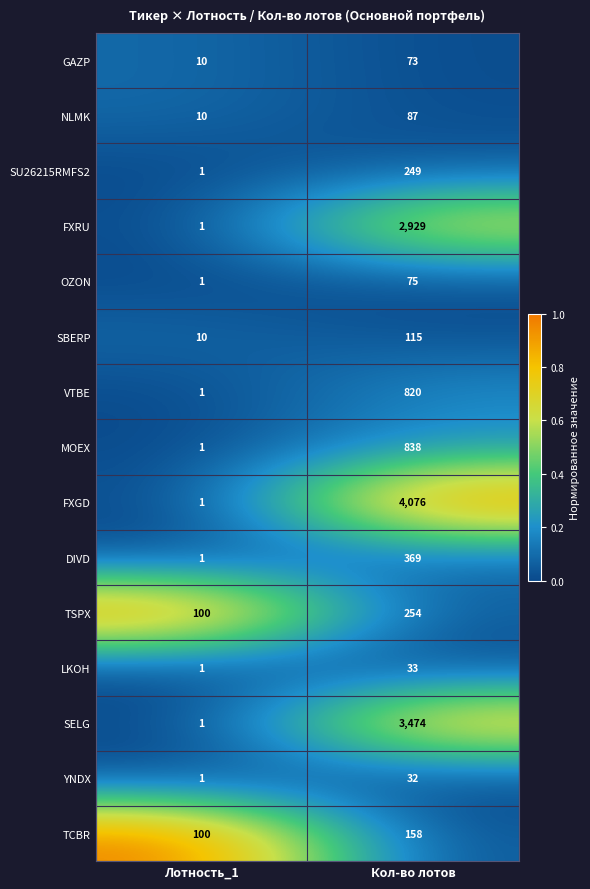

How many data points does each series have?

2